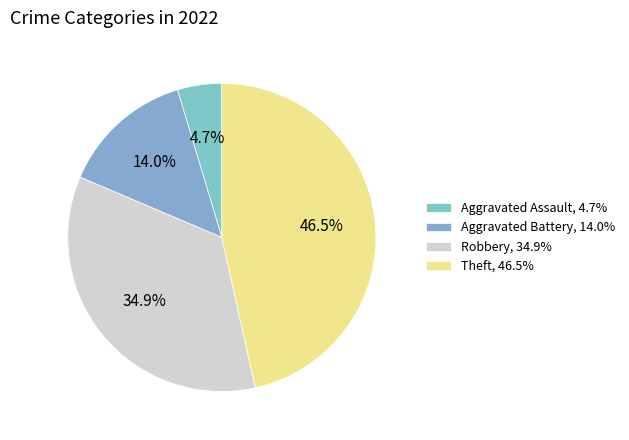

Rank the categories by value from lowest to highest.

Aggravated Assault, Aggravated Battery, Robbery, Theft